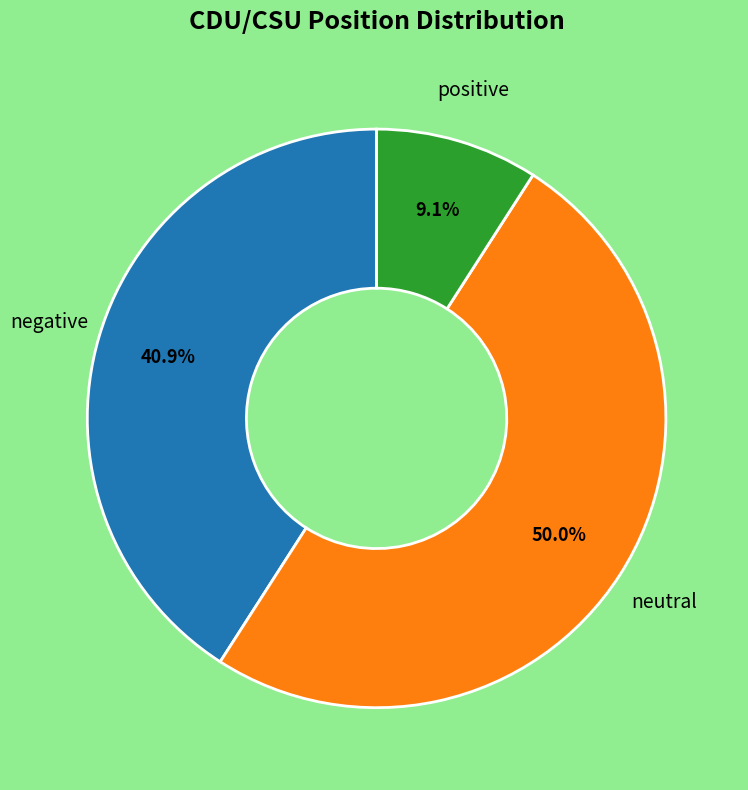

Does negative account for over 50% of the chart?

No